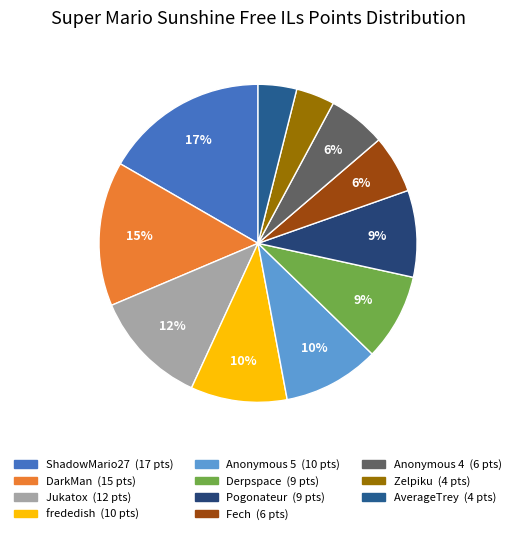

What is the change in value from Anonymous 5 to Fech?

-4